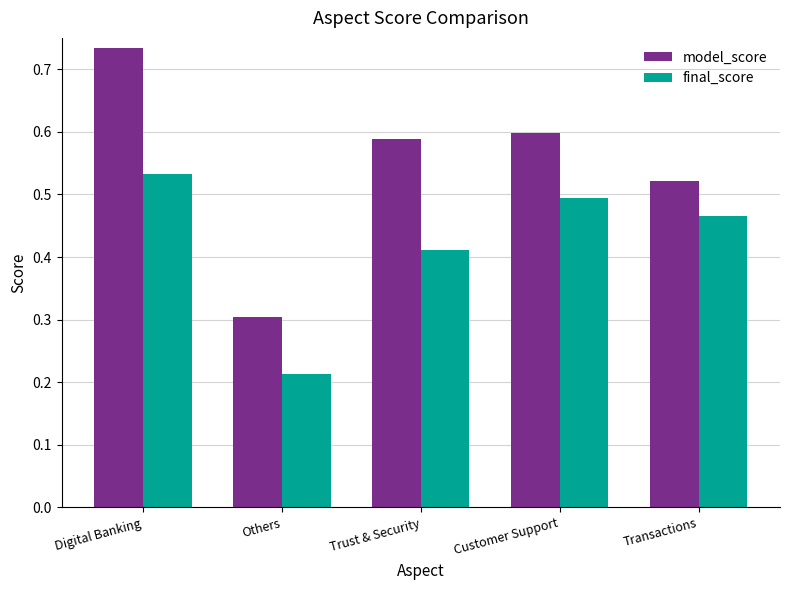

Rank the series by their maximum value, from highest to lowest.

model_score, final_score